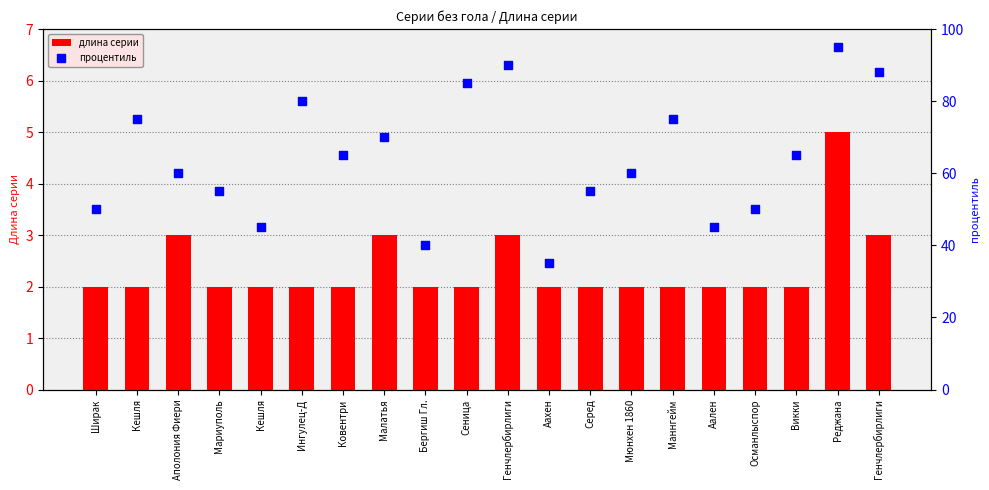

What is the total value across all series at Малатья?

73